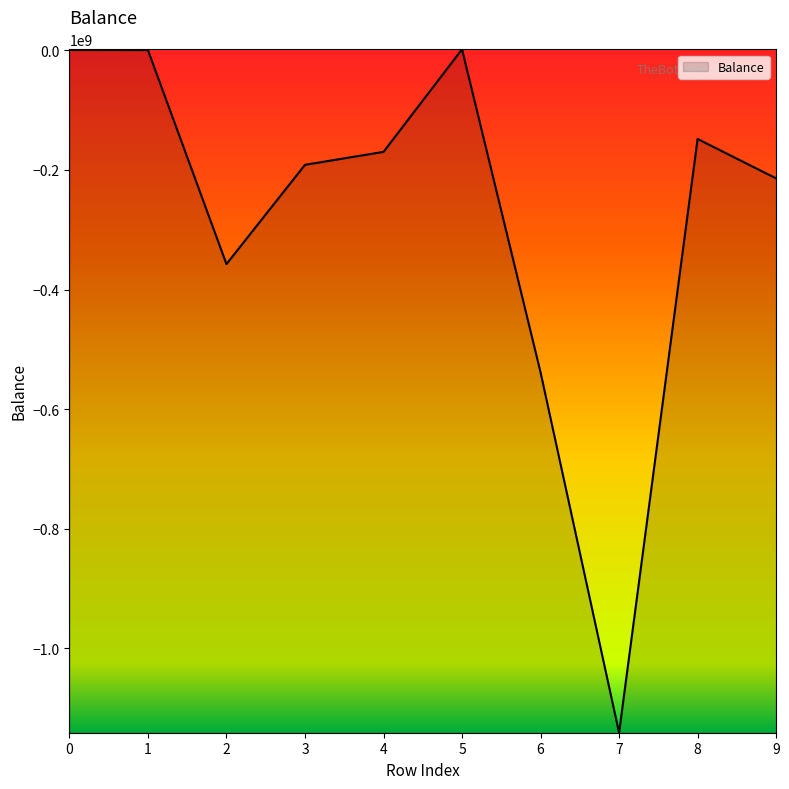

The chart shows a value of 462200.0 at 0. True or false?

True